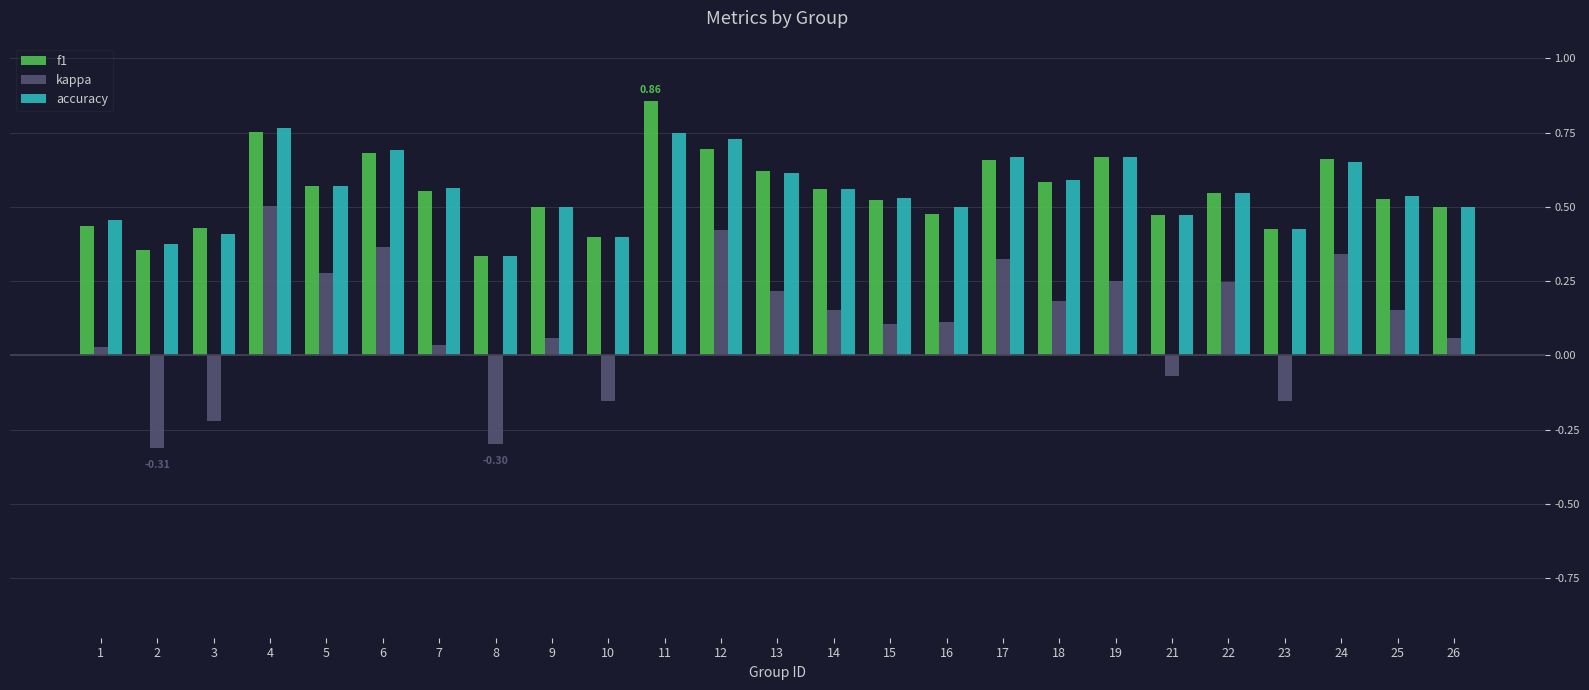

How many distinct data groups are displayed?

3